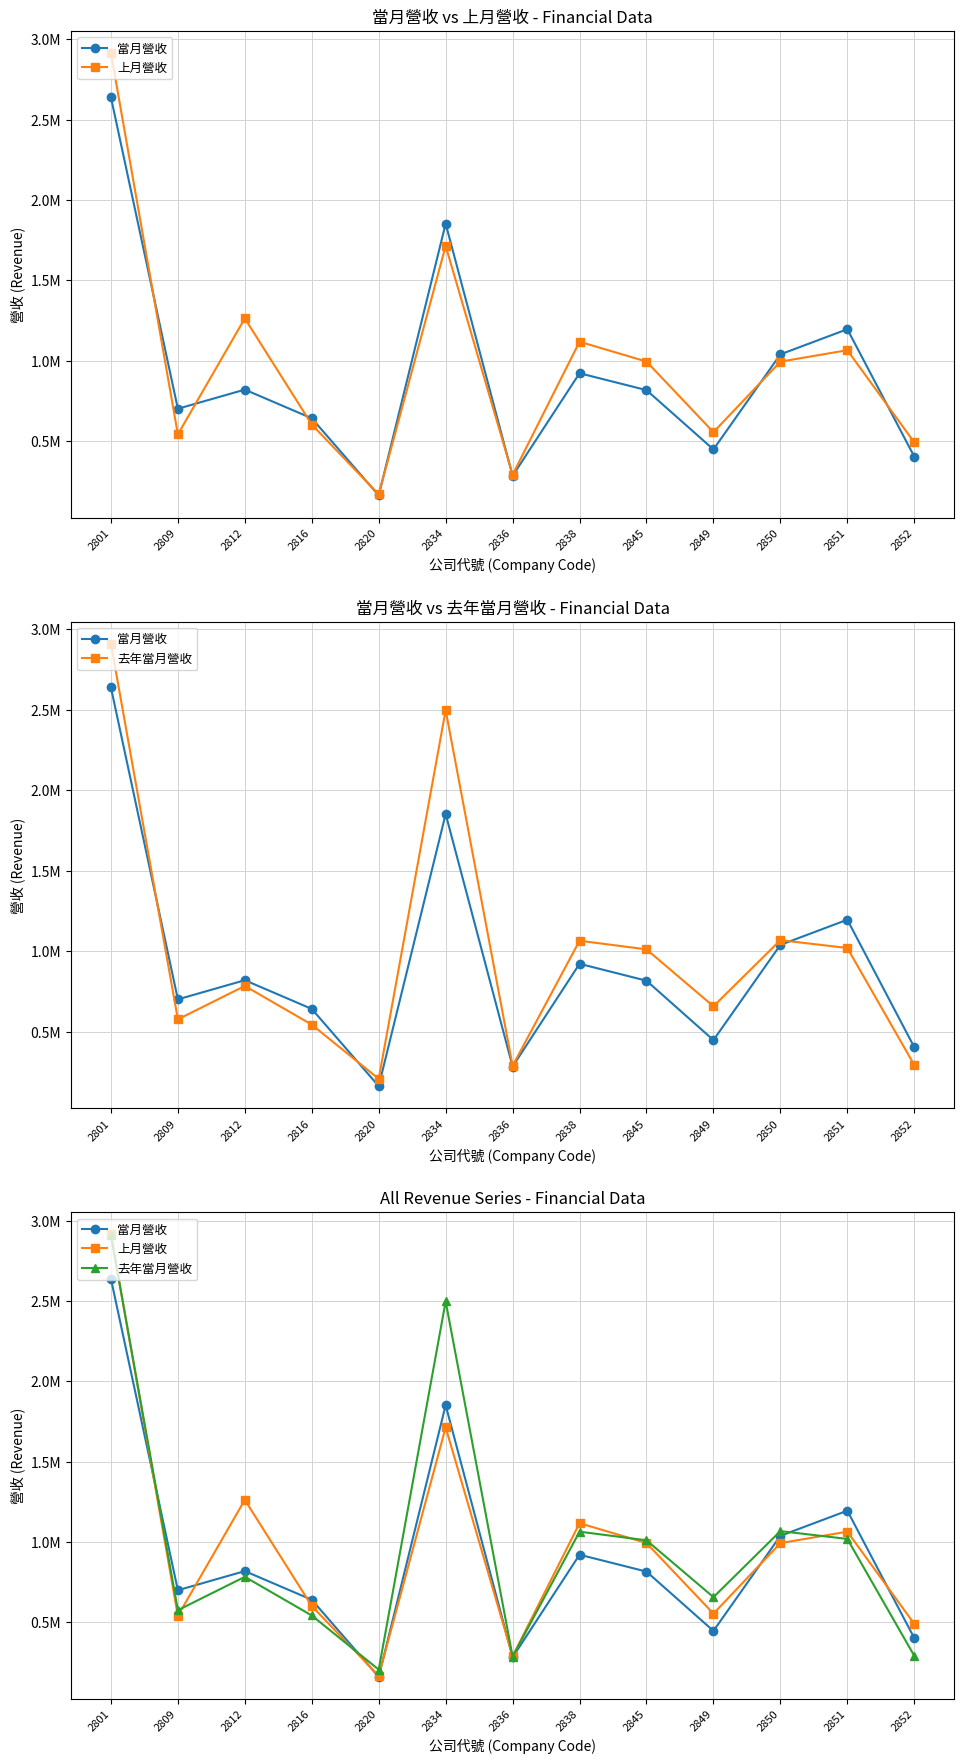

True or false: 上月營收 and 去年當月營收 intersect in this chart.

True